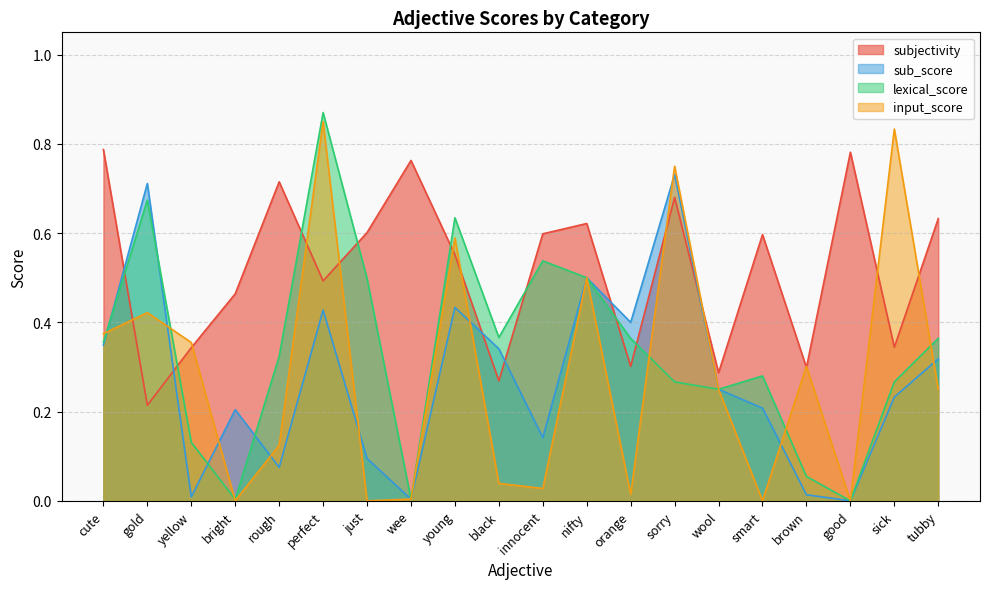

How many interior local valleys does the input_score series have?

6